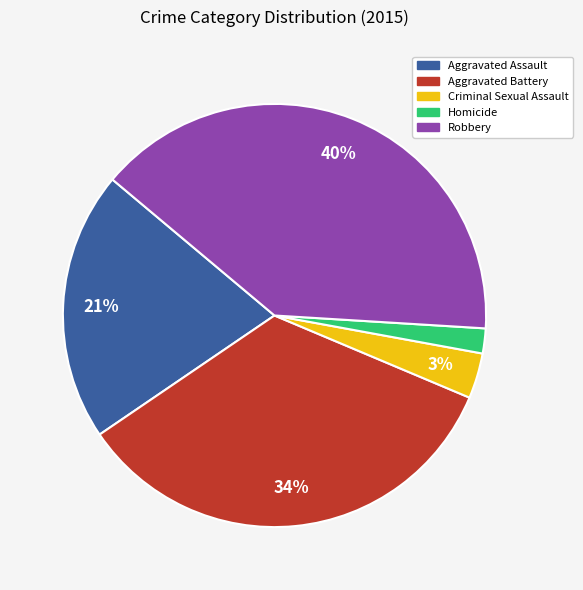

Rank the categories by value from highest to lowest.

Robbery, Aggravated Battery, Aggravated Assault, Criminal Sexual Assault, Homicide